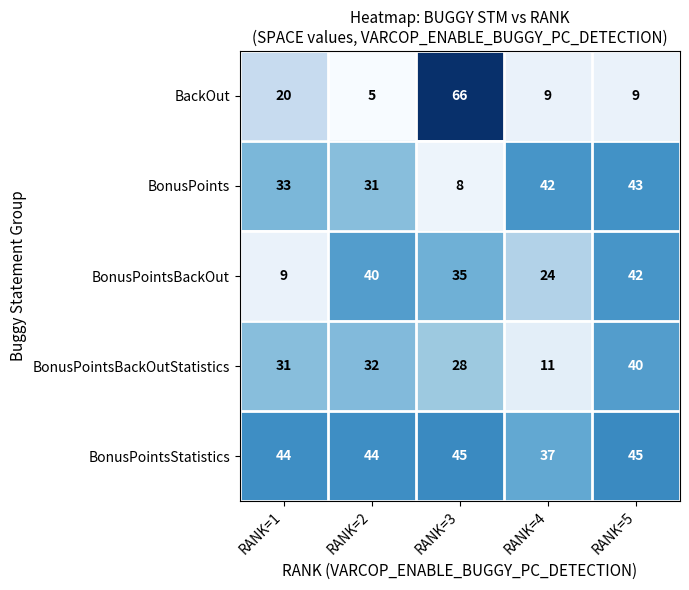

Reading left to right, transcribe all the data shown in this chart.

BackOut: 20	5	66	9	9
BonusPoints: 33	31	8	42	43
BonusPointsBackOut: 9	40	35	24	42
BonusPointsBackOutStatistics: 31	32	28	11	40
BonusPointsStatistics: 44	44	45	37	45